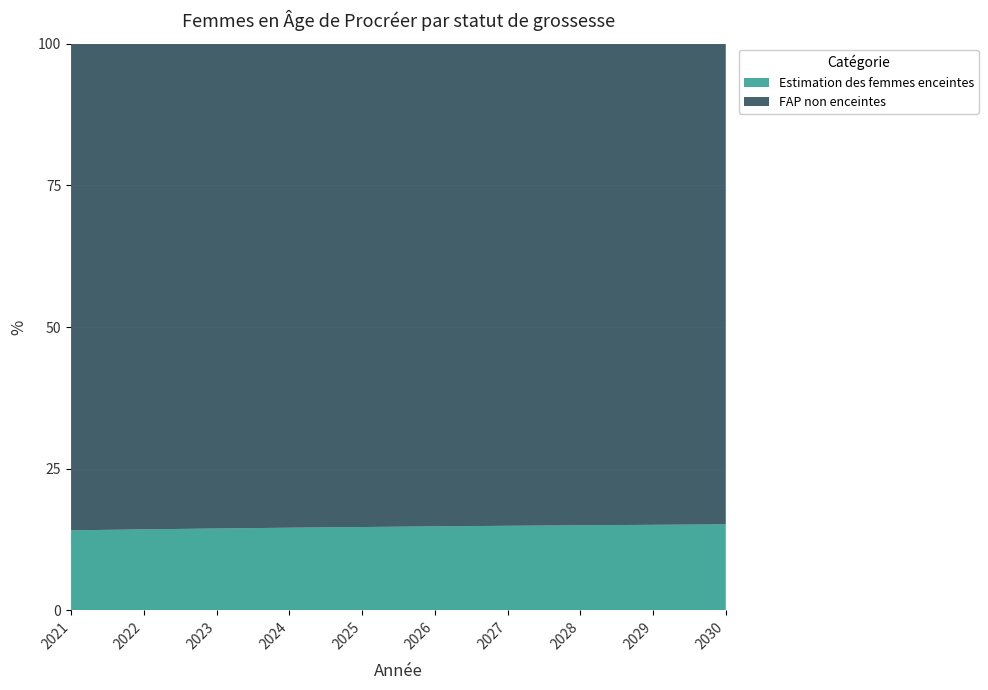

Reading left to right, list all the values displayed in this chart.

Estimation des femmes enceintes: 2021=2685037.2	2022=2739678.2	2023=2794487.4	2024=2849538.0	2025=2904779.0	2026=2963566.0	2027=3022670.8	2028=3082085.8	2029=3141763.8	2030=3201657.4
FAP non enceintes: 2021=16329962.8	2022=16429321.8	2023=16547512.6	2024=16688462.0	2025=16850221.0	2026=17029433.9	2027=17232329.2	2028=17450914.2	2029=17673236.2	2030=17892342.6